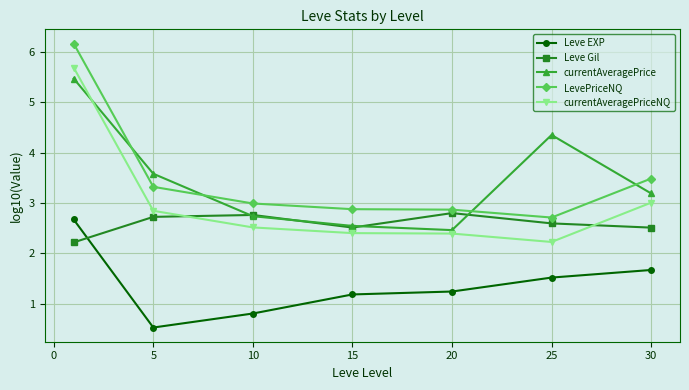

What is the maximum value for LevePriceNQ?

6.2